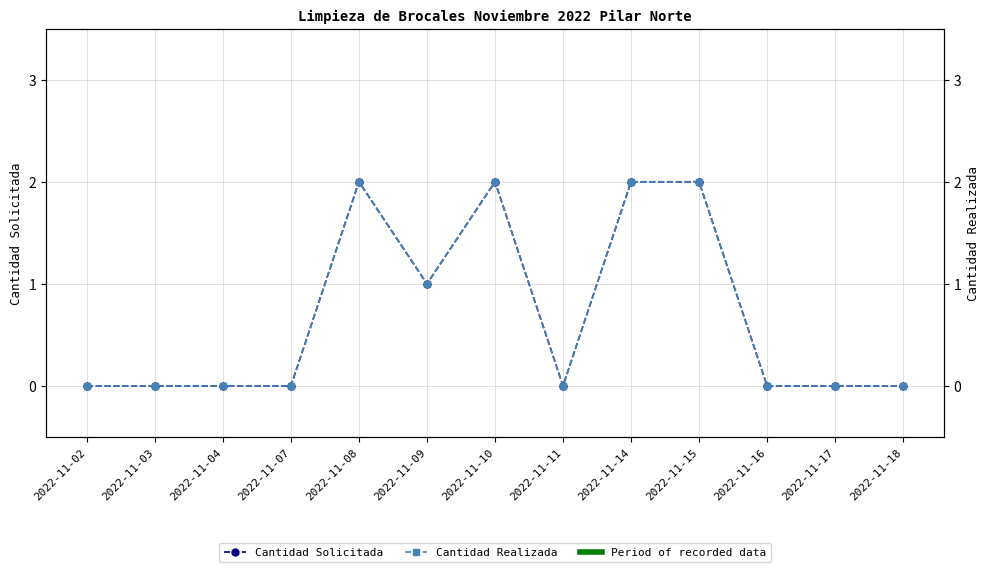

What is the difference between the second highest and minimum values in the Cantidad Solicitada series?

2